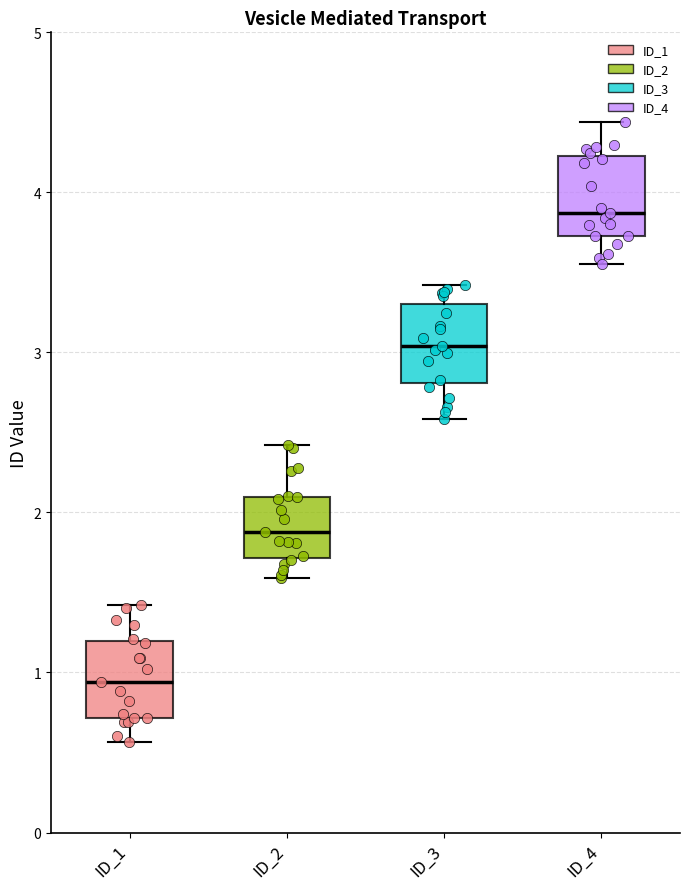

Which box's median line is the lowest?

ID_1